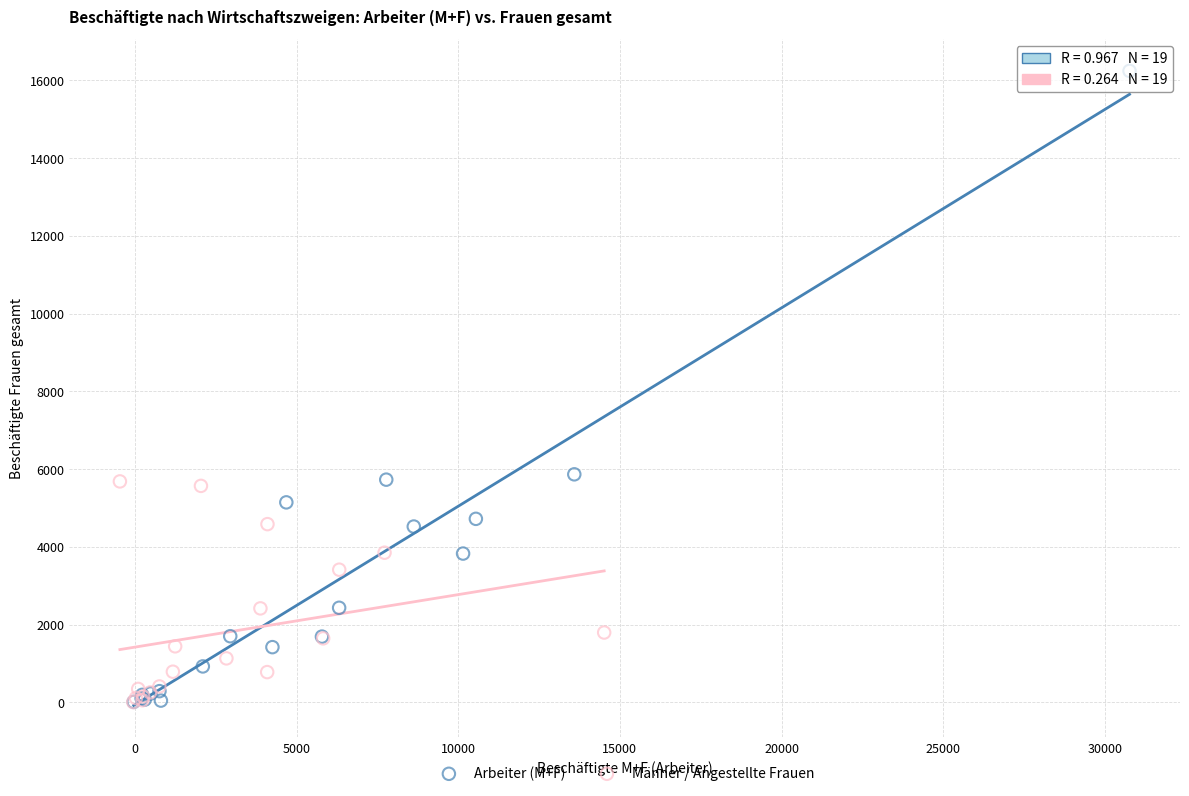

Which series contains the highest Y value?

Arbeiter (M+F)